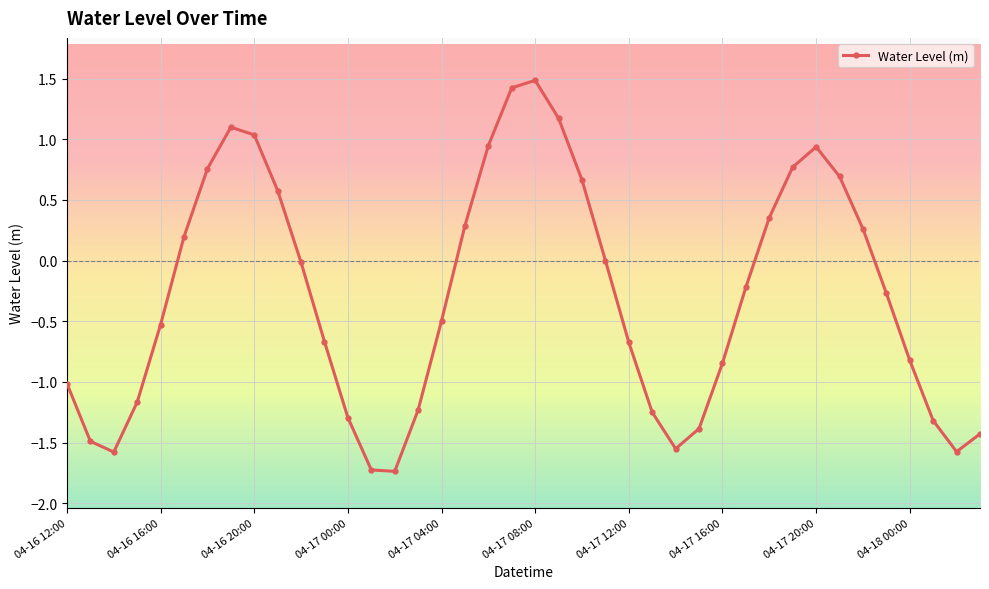

How many interior local valleys (lower than both neighbors) does the data have?

4